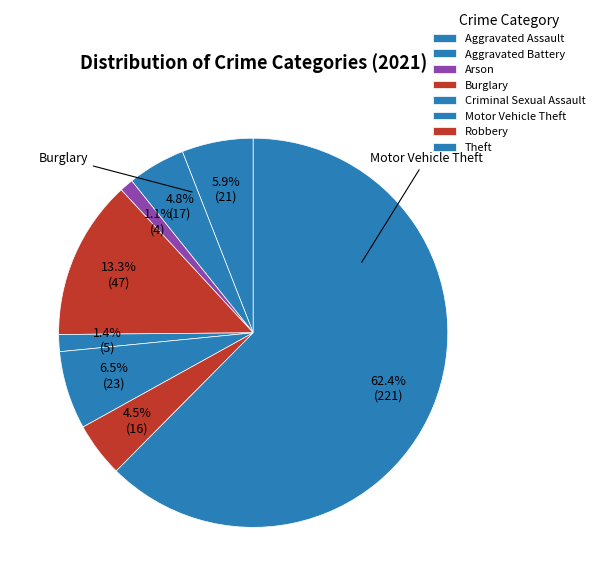

To the nearest percent, what percentage of the pie is Burglary?

13%